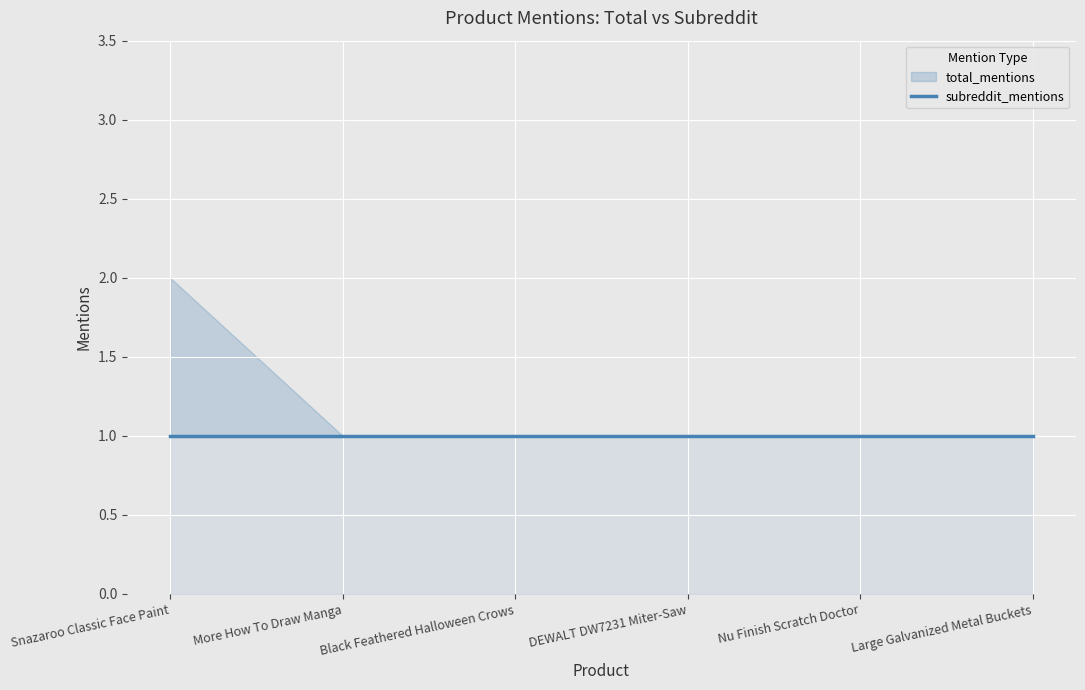

What is the approximate value of total_mentions at Snazaroo Classic Face Paint?

2